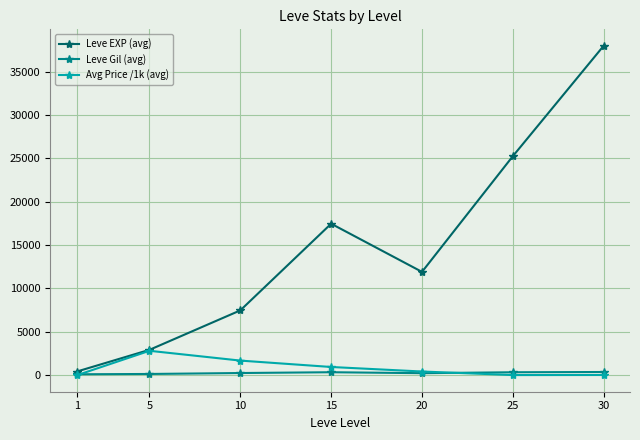

Which series changed the most between 5 and 25?

Leve EXP (avg)